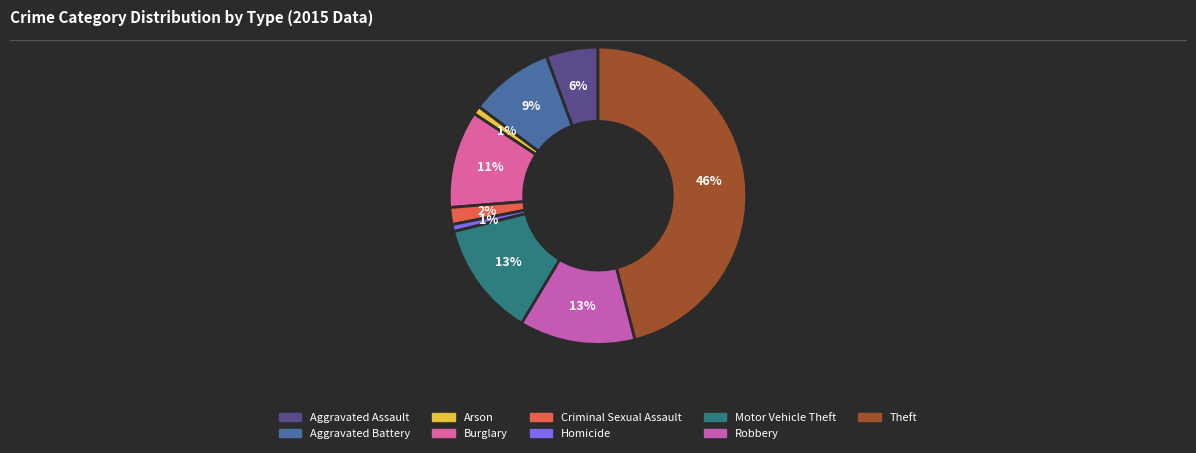

What percentage is the Motor Vehicle Theft slice, to the nearest percent?

13%